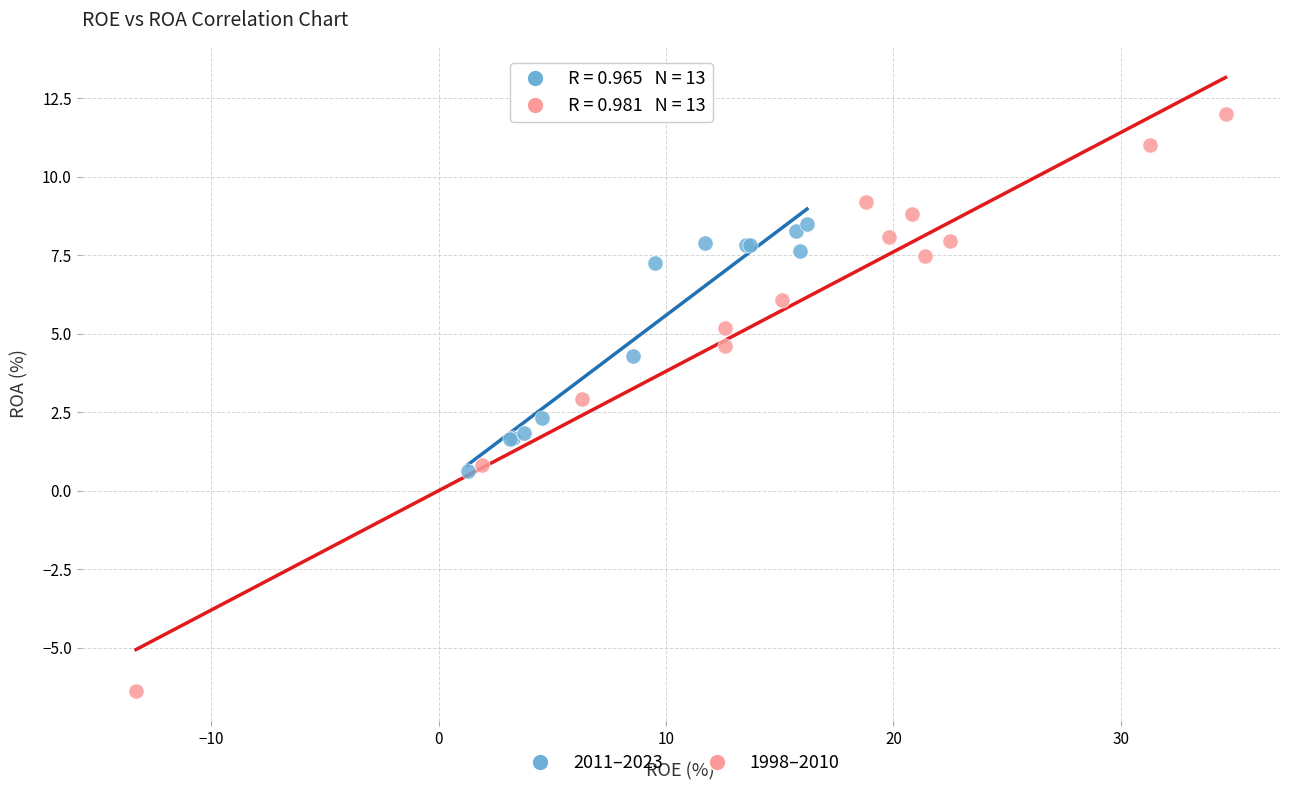

Which series has the widest spread of Y values?

1998–2010